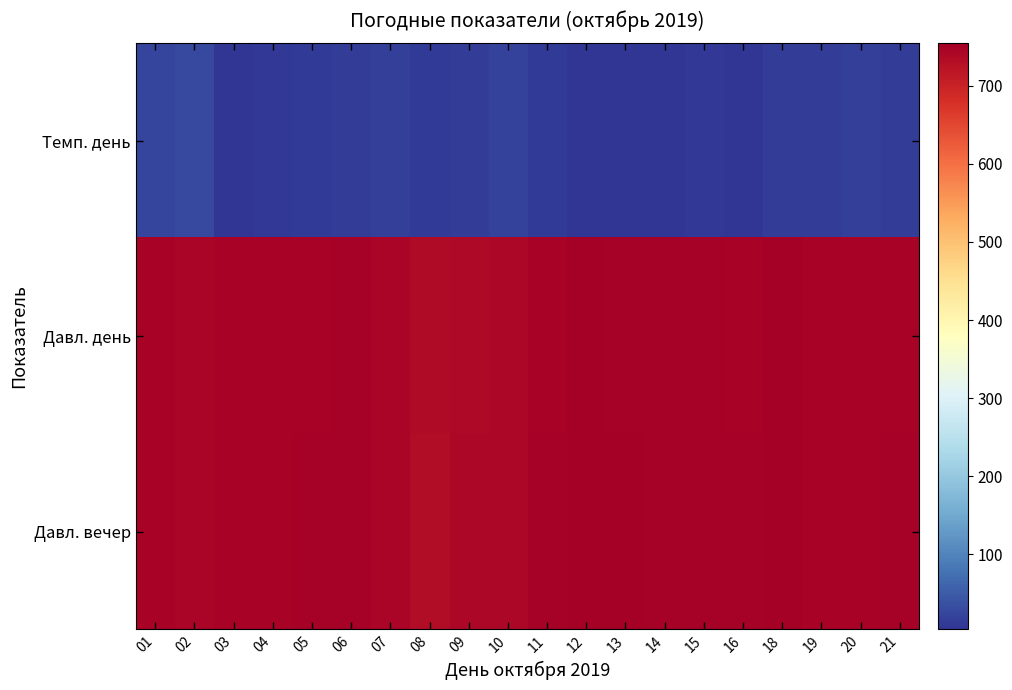

Reading left to right, what are all the values shown in this chart?

Темп. день: 01=22	02=28	03=6	04=9	05=10	06=15	07=17	08=11	09=13	10=21	11=12	12=6	13=6	14=4	15=8	16=5	18=14	19=15	20=16	21=14
Давл. день: 01=746	02=743	03=746	04=746	05=747	06=749	07=744	08=734	09=739	10=740	11=747	12=754	13=751	14=749	15=749	16=748	18=754	19=747	20=746	21=746
Давл. вечер: 01=746	02=743	03=748	04=747	05=749	06=750	07=743	08=733	09=742	10=741	11=751	12=754	13=752	14=751	15=749	16=749	18=754	19=747	20=746	21=749